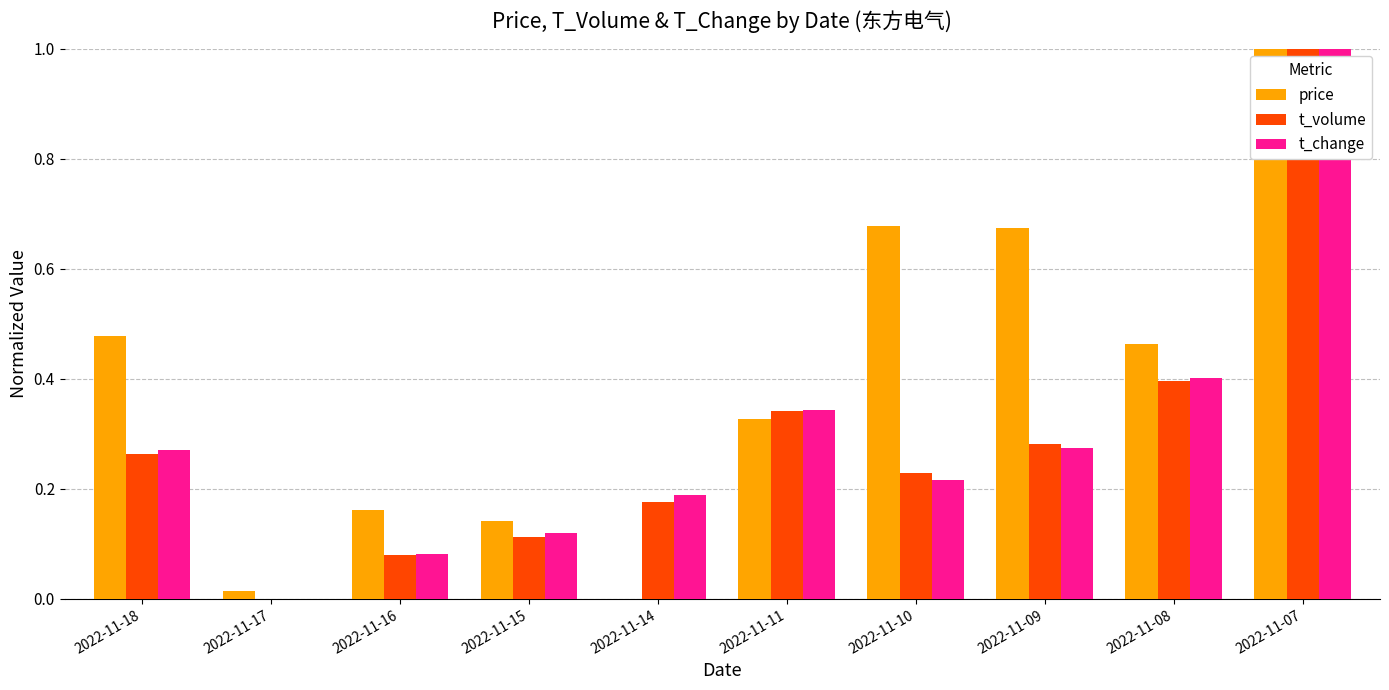

How many values in t_change are above zero?

9